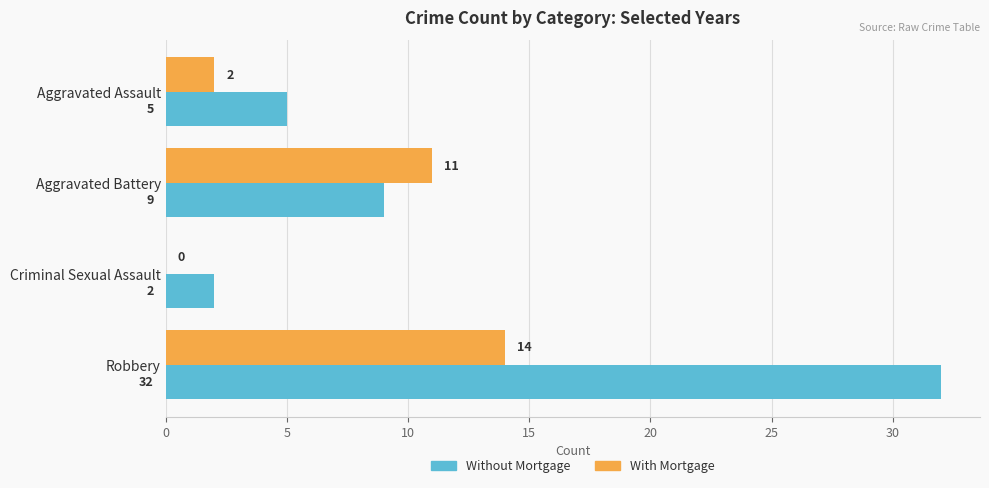

Which series changed the most between Aggravated Battery and Robbery?

Without Mortgage